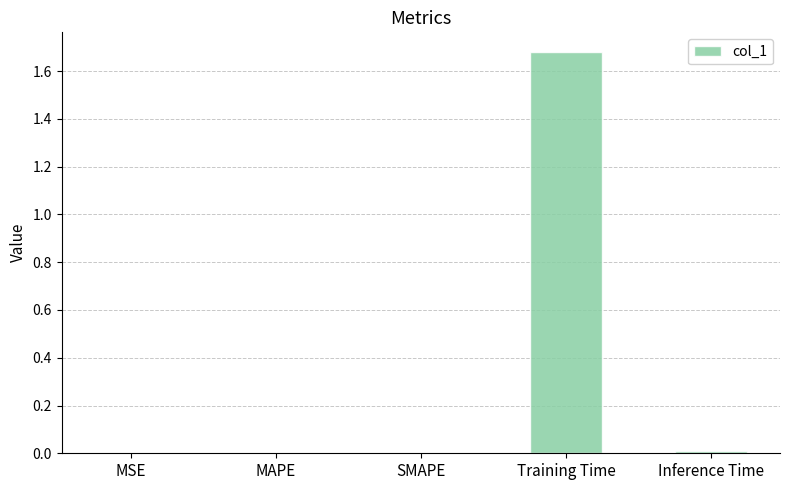

Which category has the highest value across all series?

Training Time